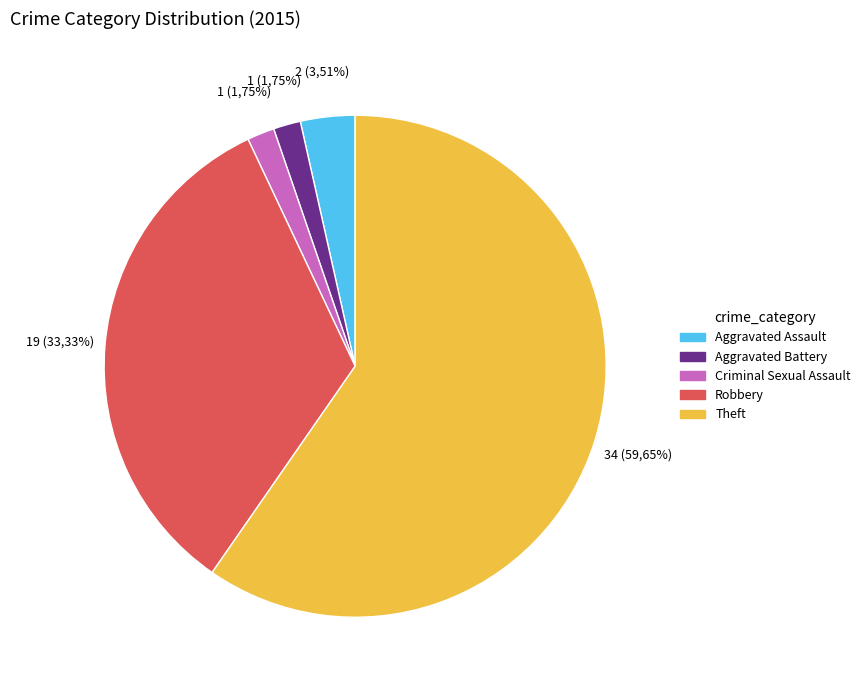

What is the majority slice?

Theft